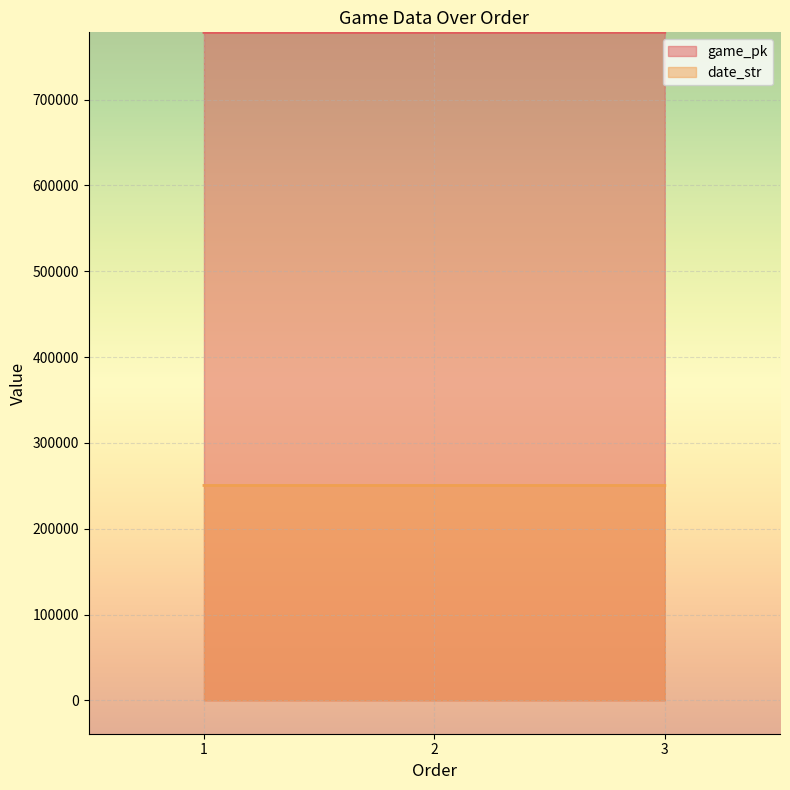

What is the lowest value of the game_pk series?

778345